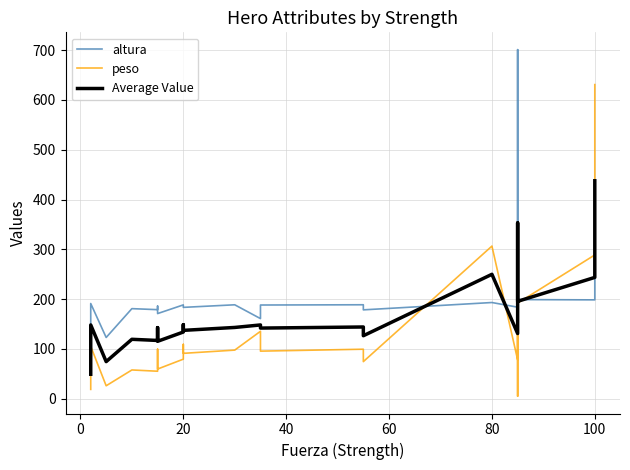

True or false: Average Value has a value of 212.6 at 17.

False